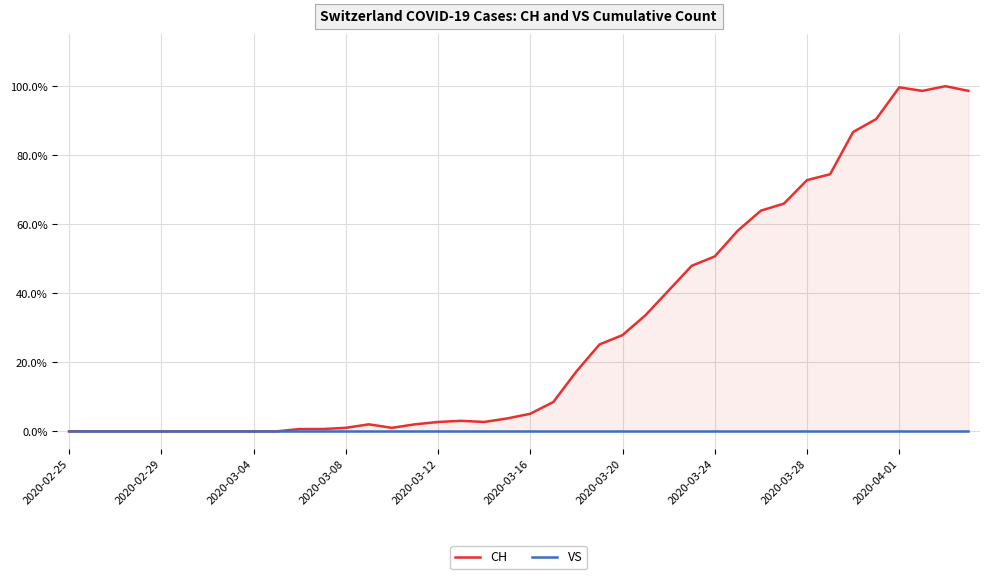

Is the value of CH at 15 greater than the value of VS at 22?

Yes